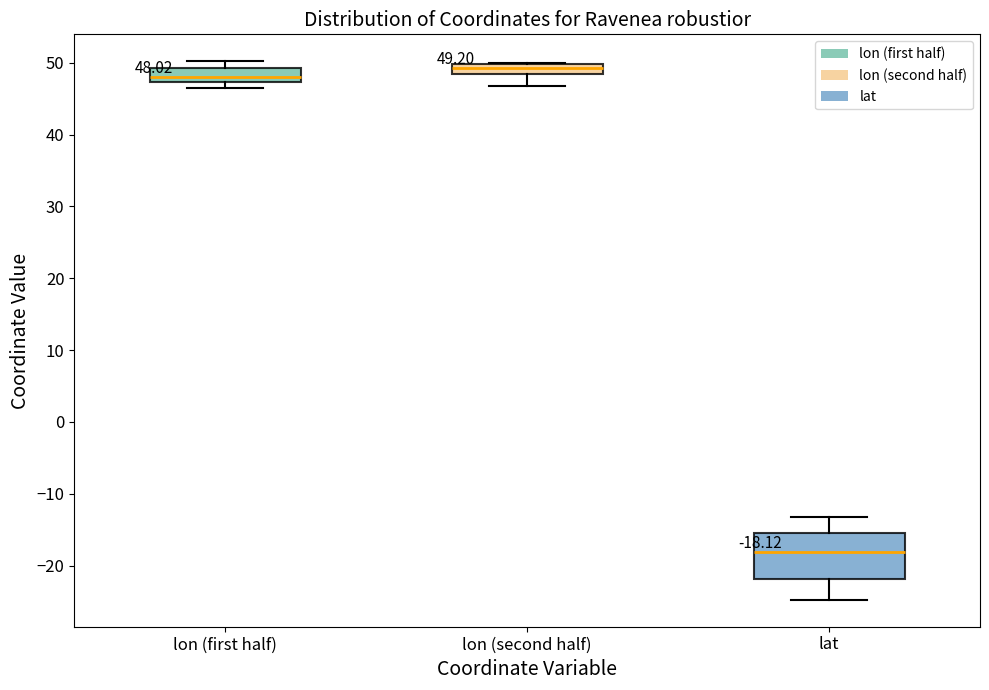

Comparing the boxes themselves (not the whiskers), which one is the tallest?

lat